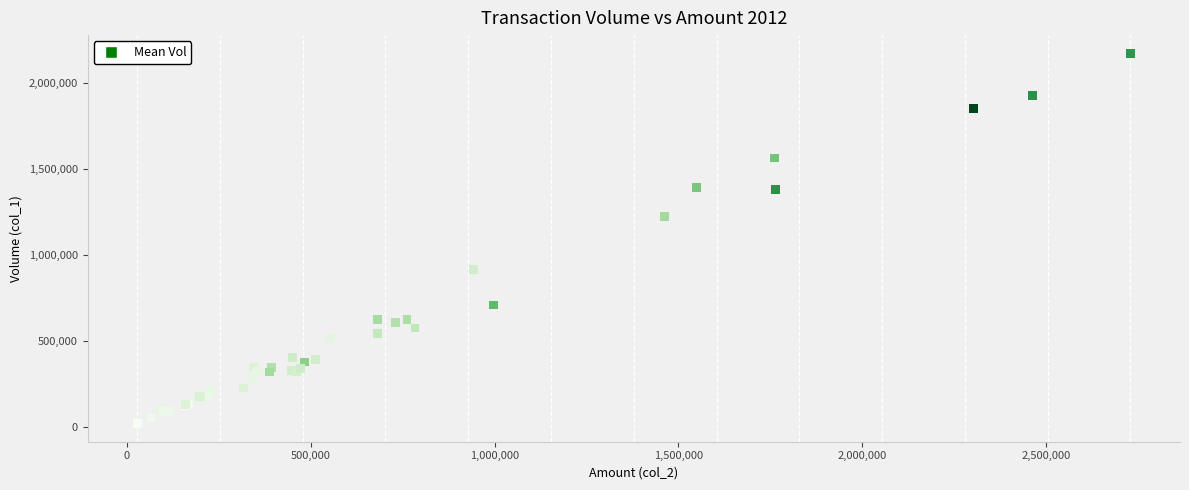

What Y value in the scatter plot is closest to 1096500?

1226000